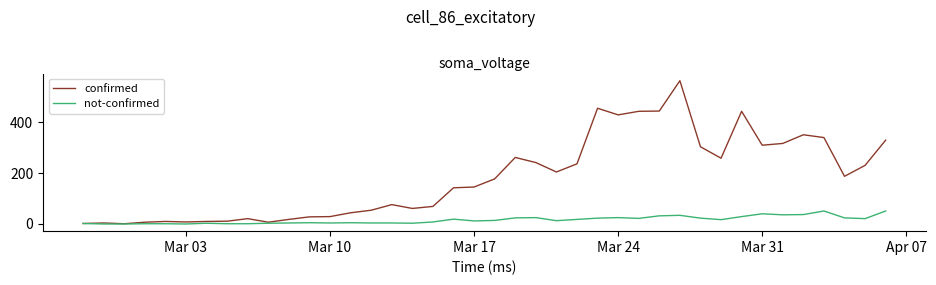

At how many categories does at least one series exceed 123?

22